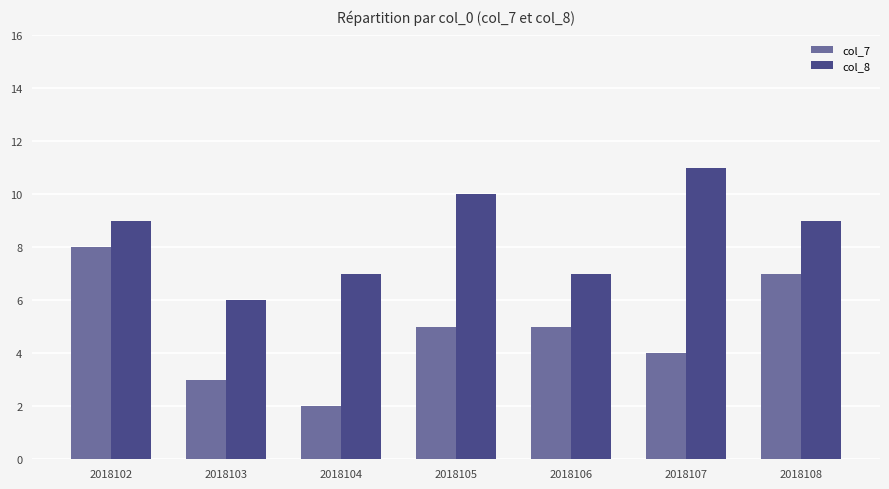

At which category is the sum across all series the highest?

2018102